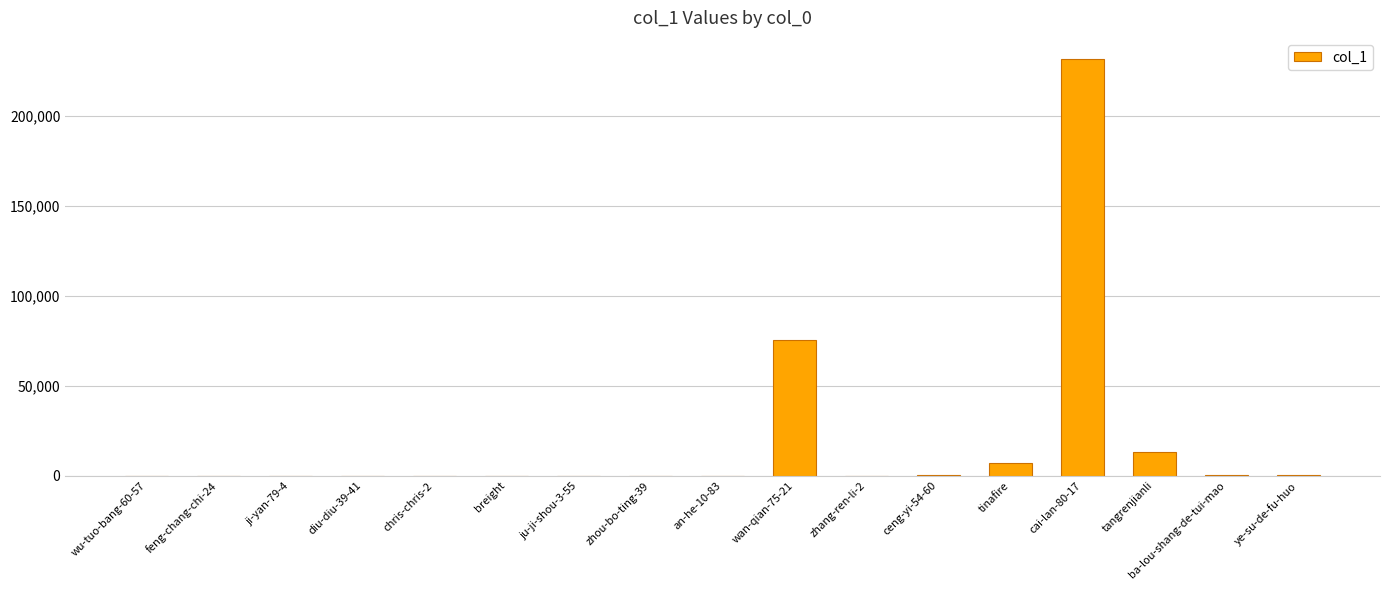

What is the greatest value displayed?

231787